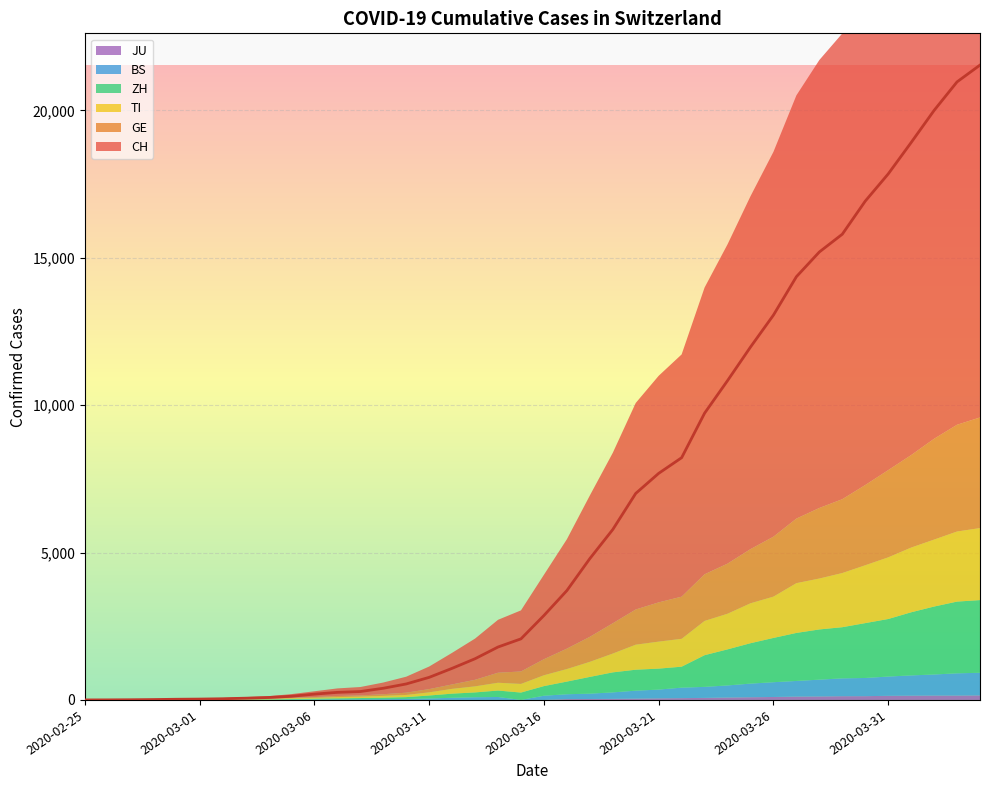

How many values in the TI series are below 368?

20